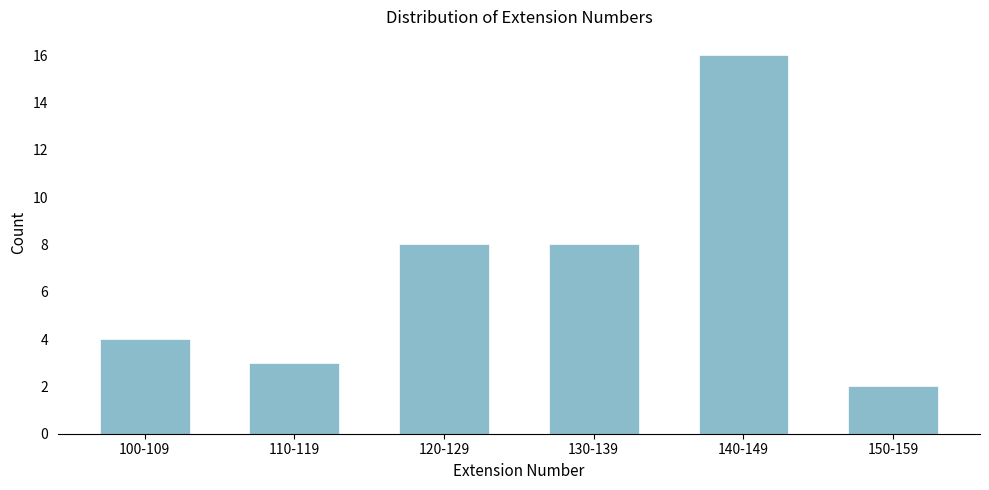

Reading left to right, what are all the values shown in this chart?

100-109=4	110-119=3	120-129=8	130-139=8	140-149=16	150-159=2